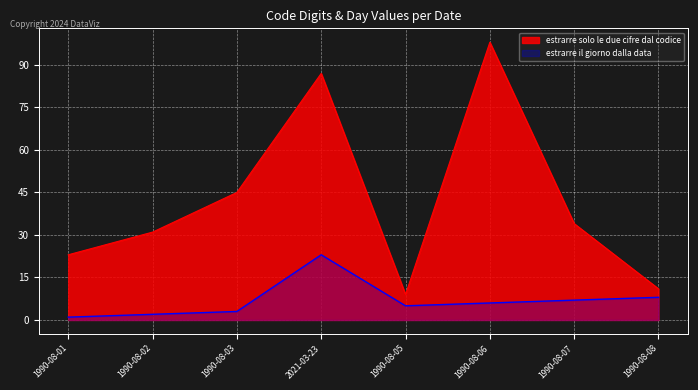

What position from the right is 1990-08-03?

6